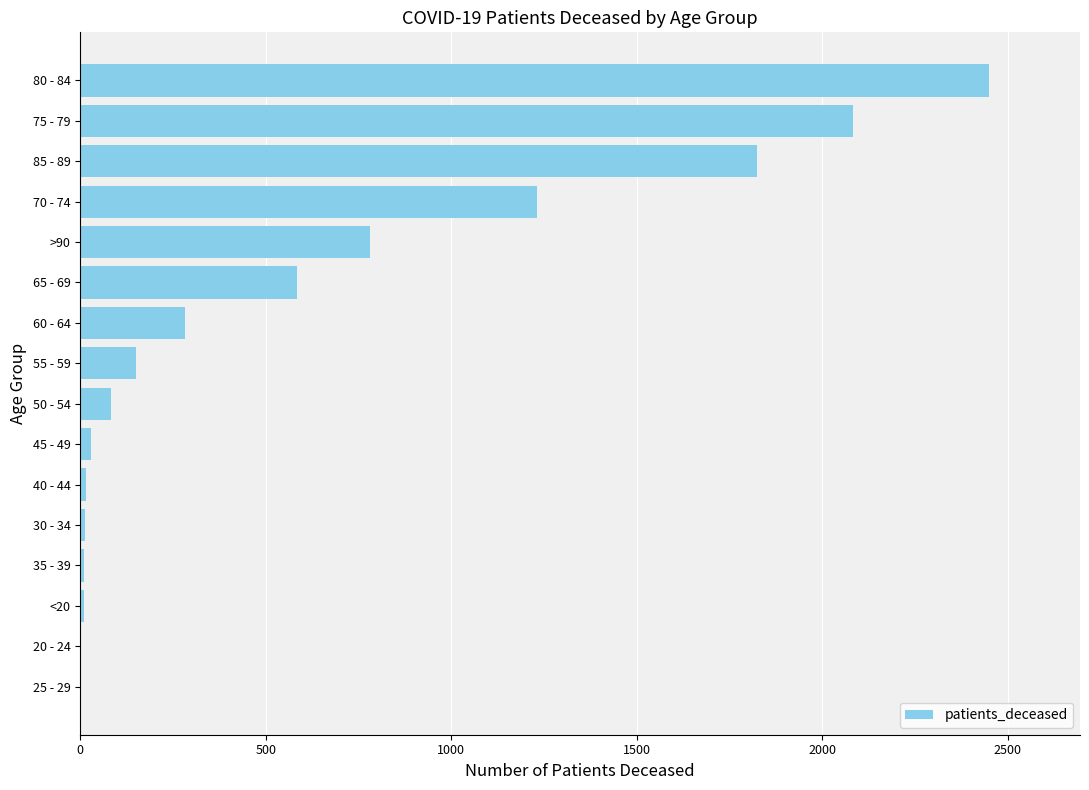

The value at 60 - 64 is 455. True or false?

False